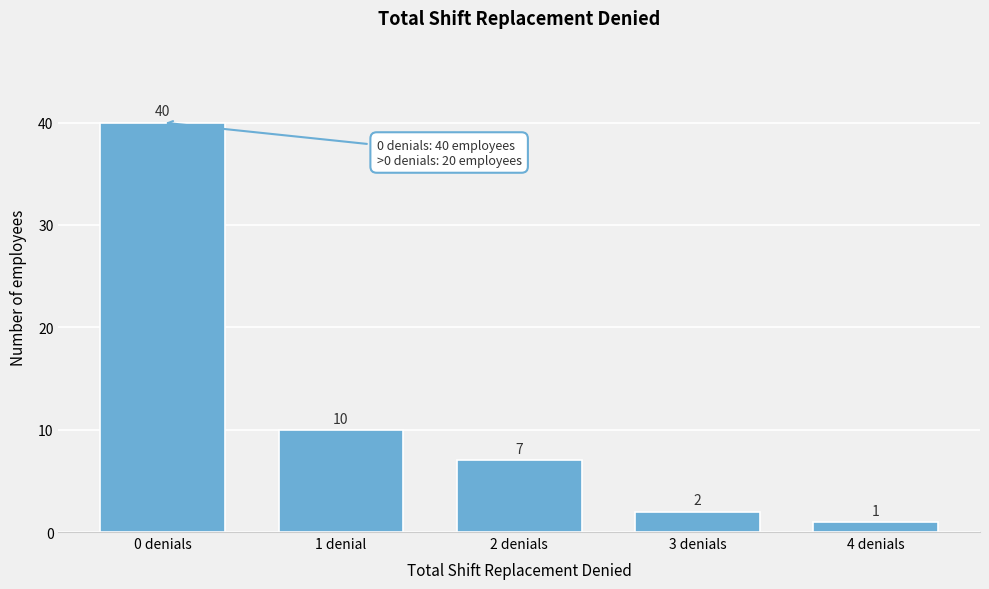

Reading right to left, transcribe all the data shown in this chart.

1	2	7	10	40